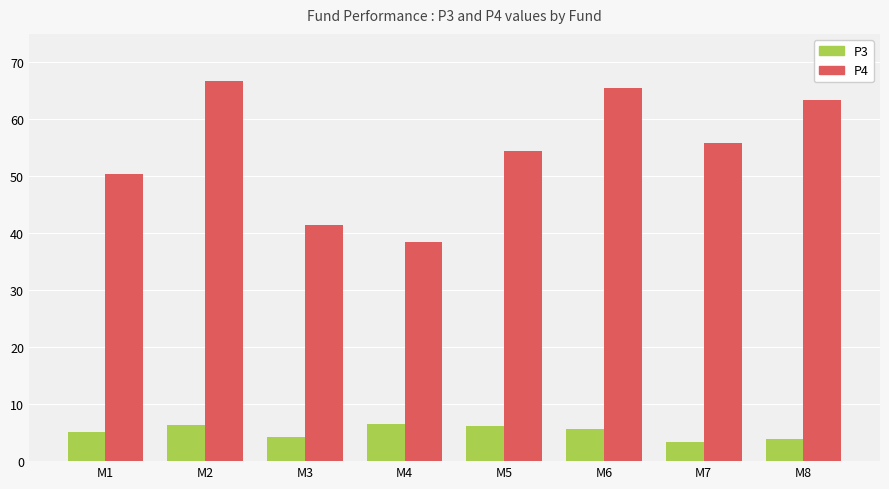

What is the difference between the highest and lowest values at M8?

59.6